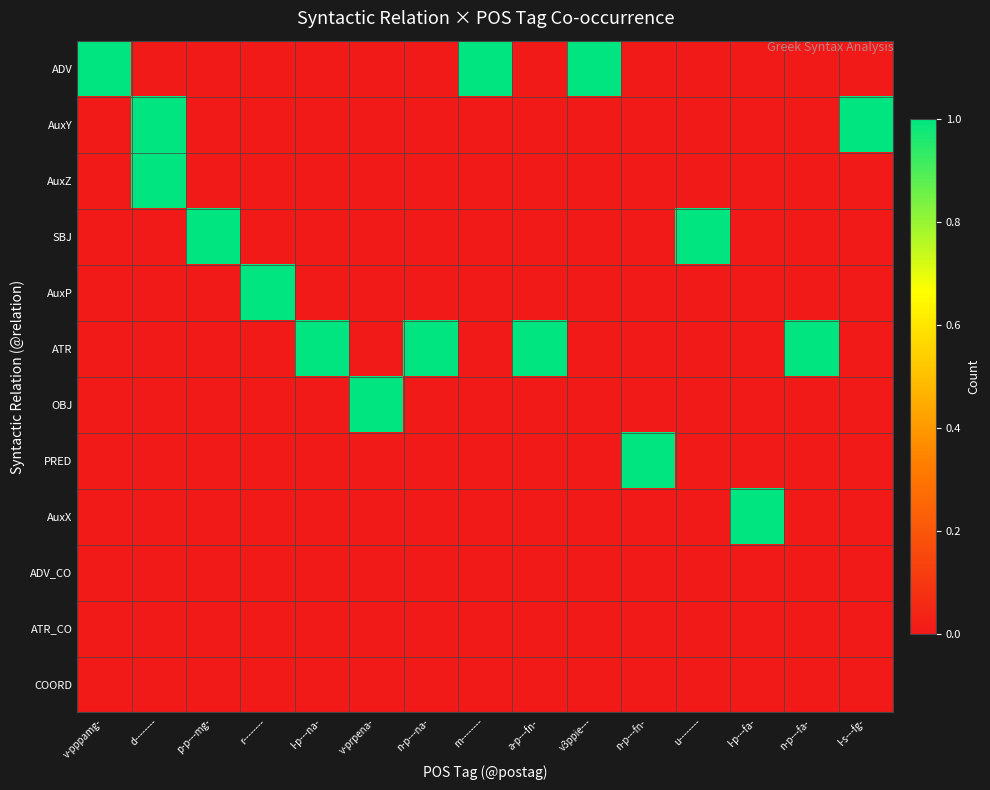

Rank the series at v-prpena- from highest to lowest value.

OBJ, ADV, AuxY, AuxZ, SBJ, AuxP, ATR, PRED, AuxX, ADV_CO, ATR_CO, COORD